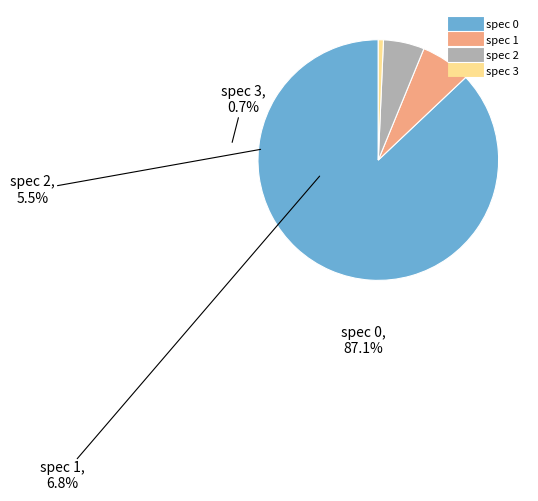

Does any single category account for the majority?

Yes